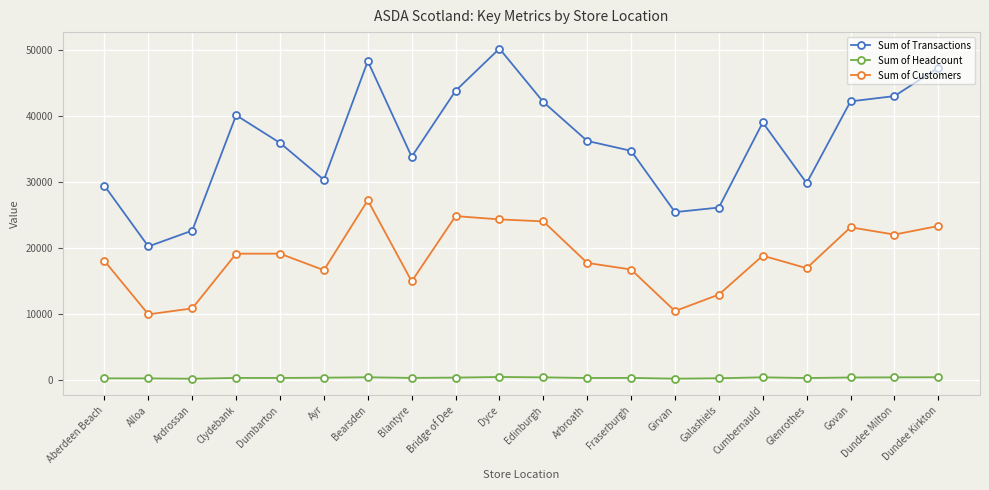

At which label does Sum of Transactions reach its minimum?

Alloa